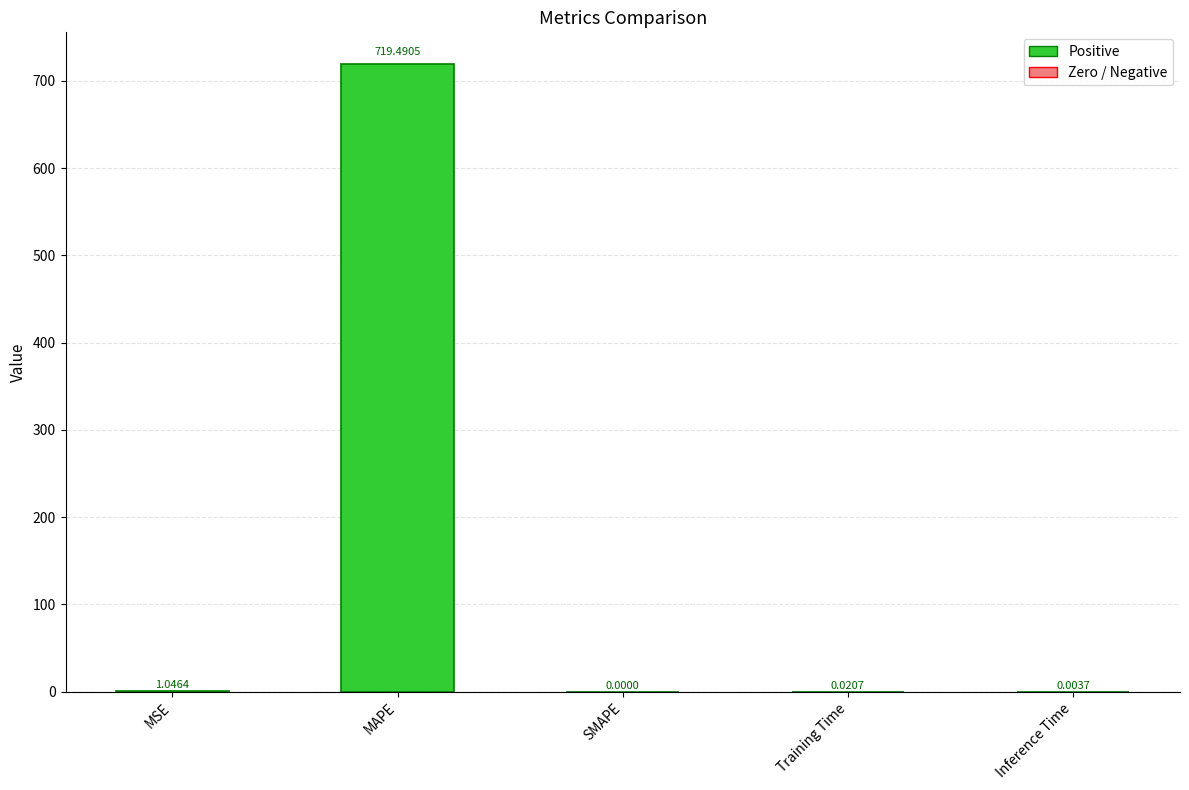

Which category has the highest value across all series?

MAPE